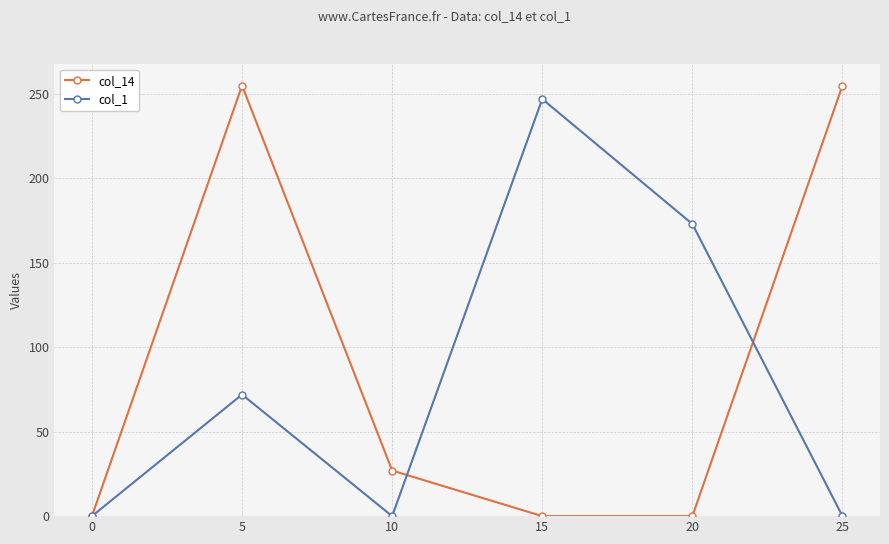

Count the col_1 values in the range 0 to 173.

5